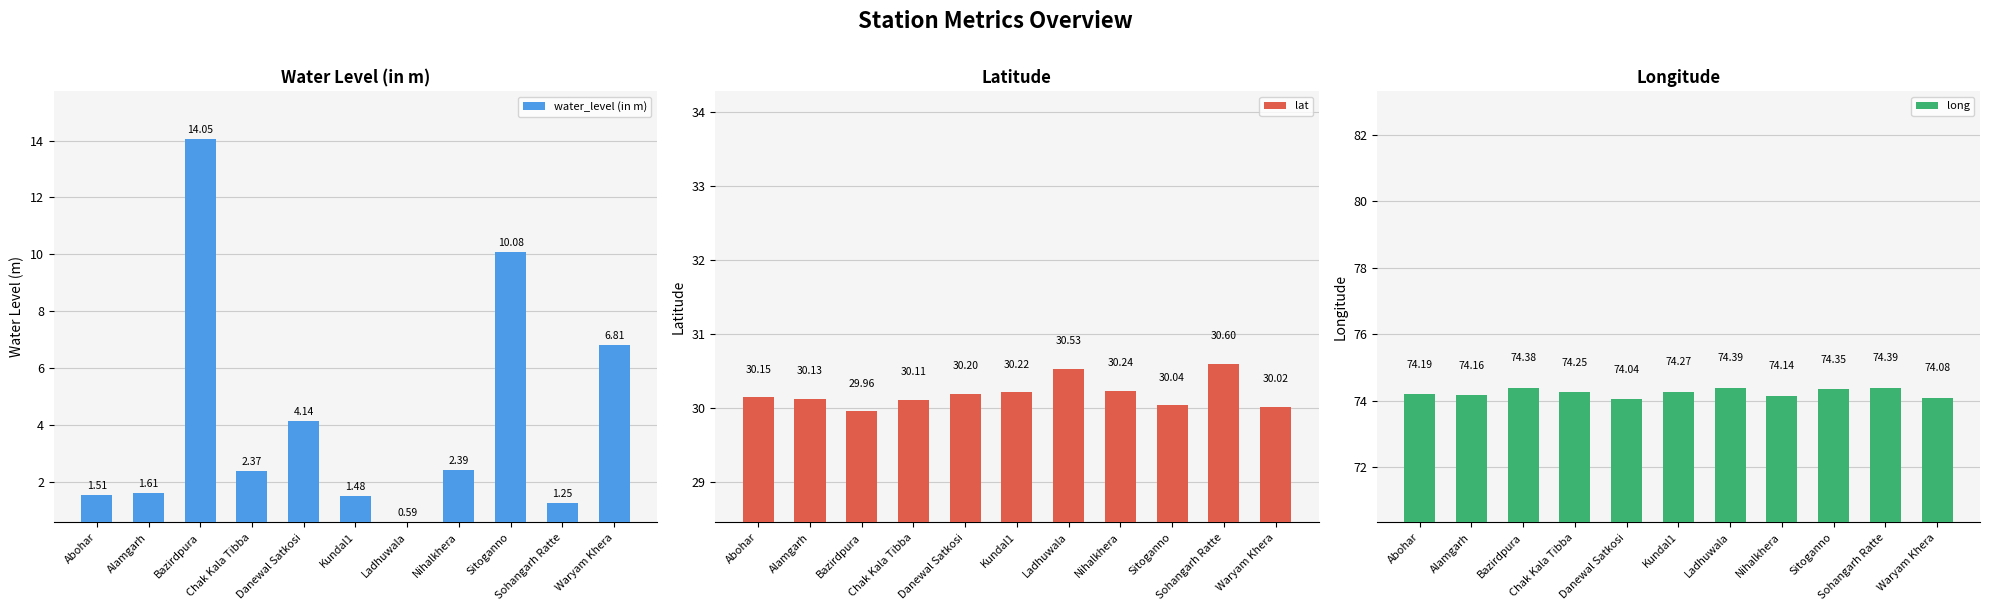

What position from the left is Ladhuwala?

7